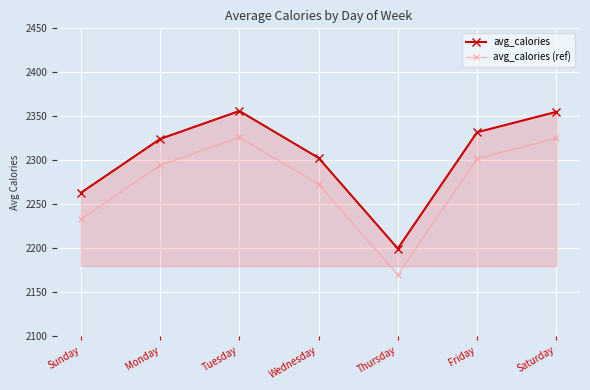

Rank the series by their maximum value, from lowest to highest.

avg_calories (ref), avg_calories